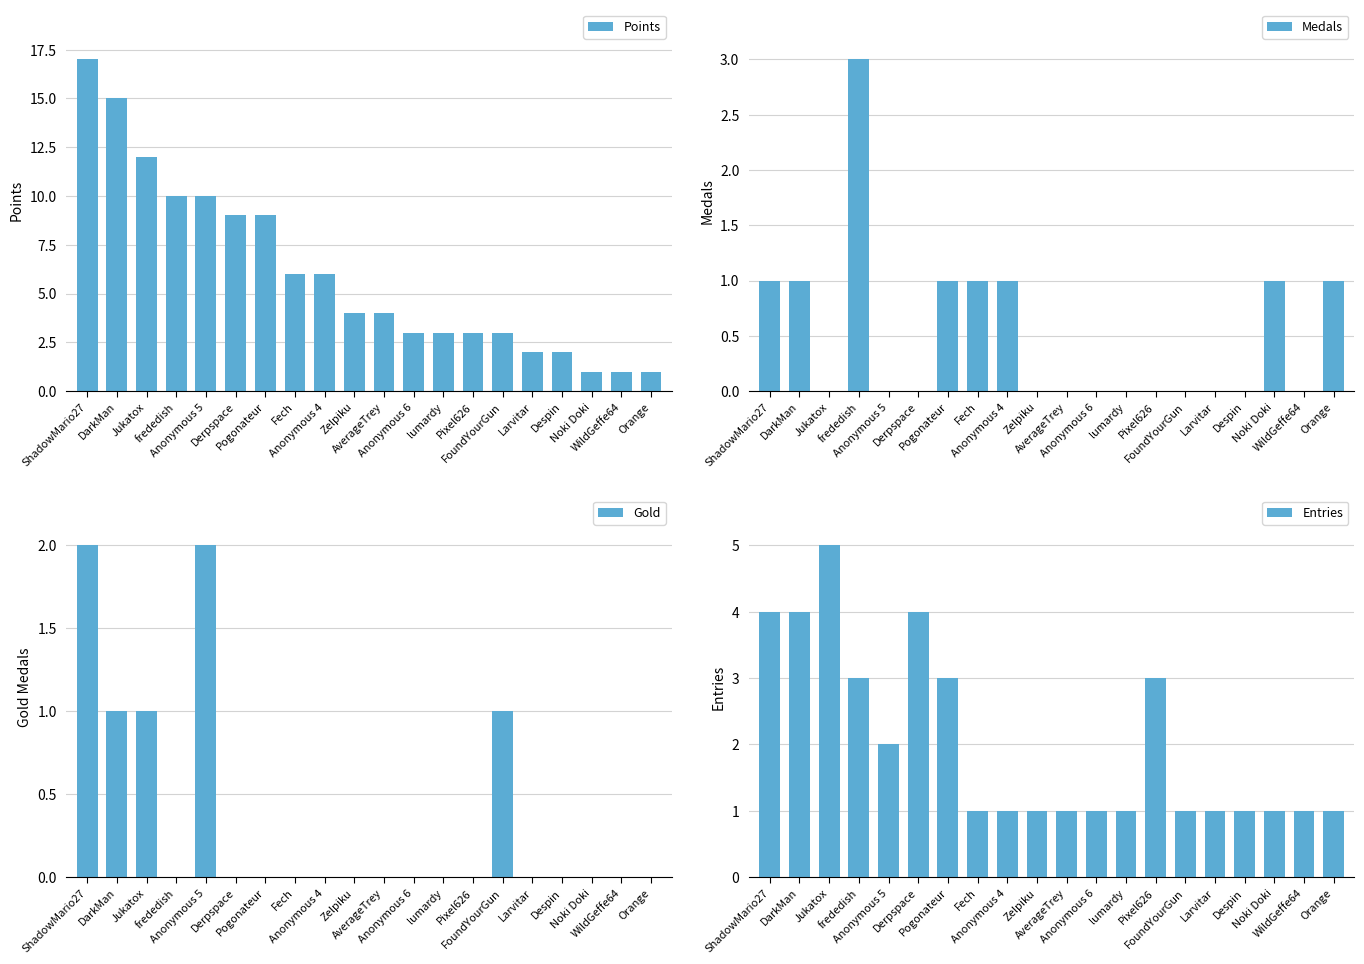

What is the label of the 14th bar from the right?

Pogonateur